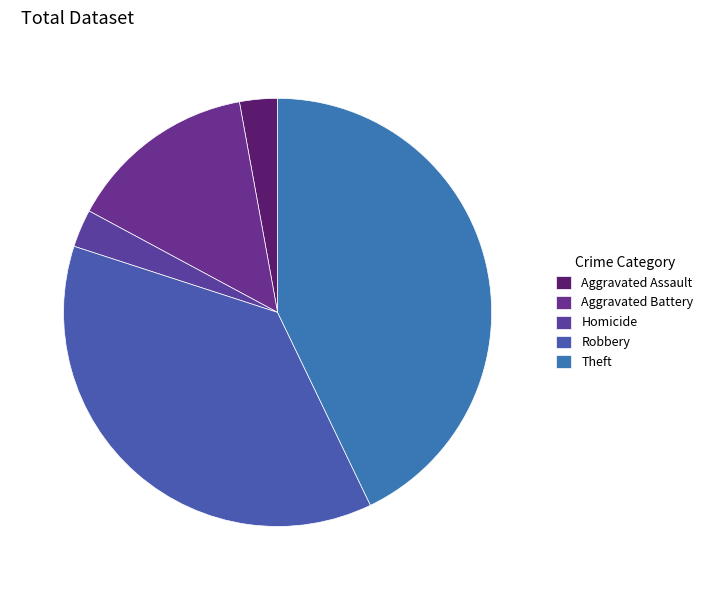

How many slices are in this pie chart?

5